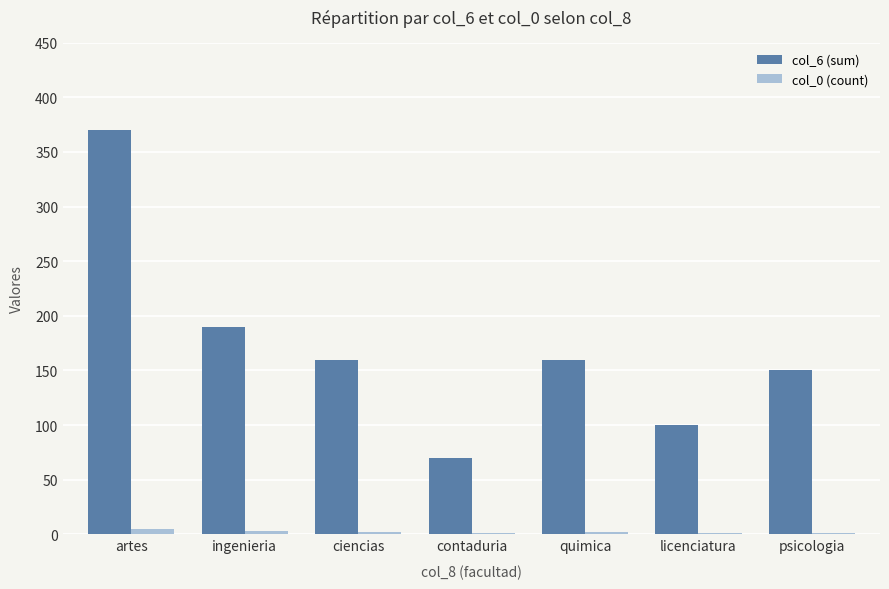

Are the bars grouped side by side (vs. stacked)?

Yes